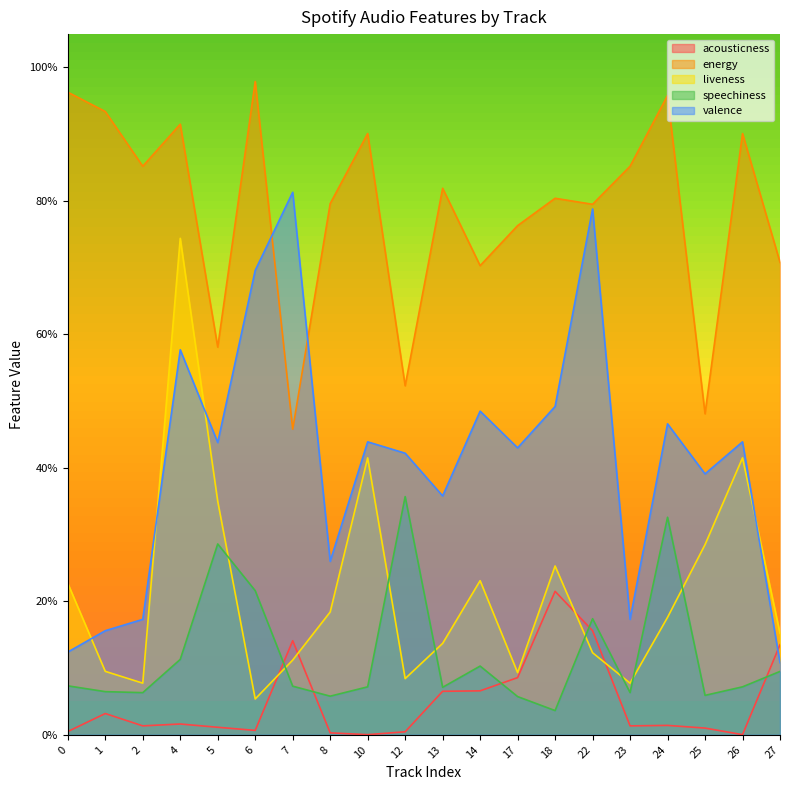

What value does the liveness series have at 17?

0.1